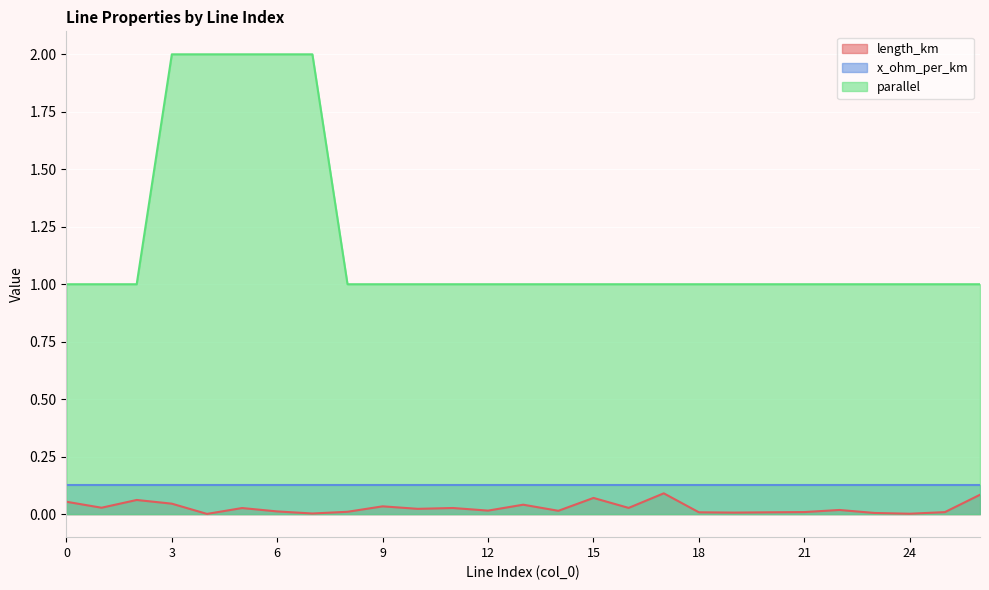

True or false: length_km and parallel intersect in this chart.

False